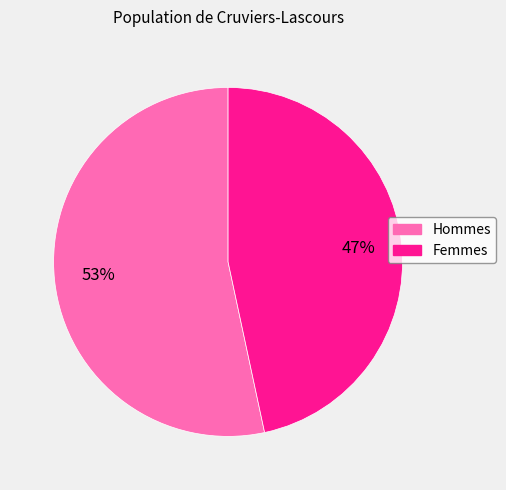

To the nearest percent, what is the average slice percentage?

50%